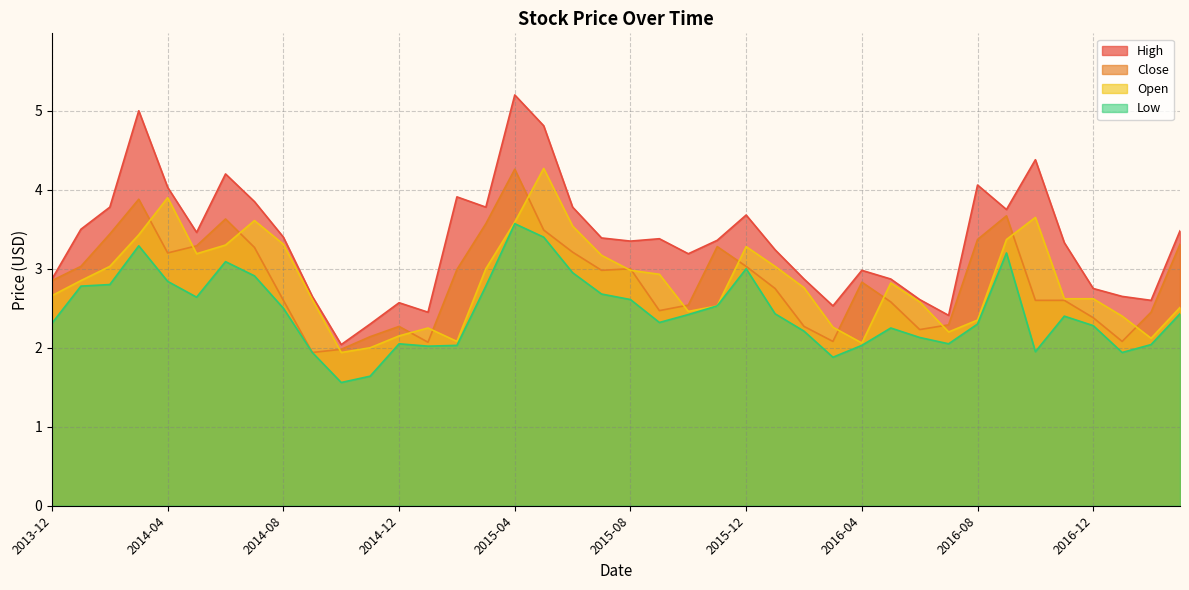

Count the number of data series in this chart.

4